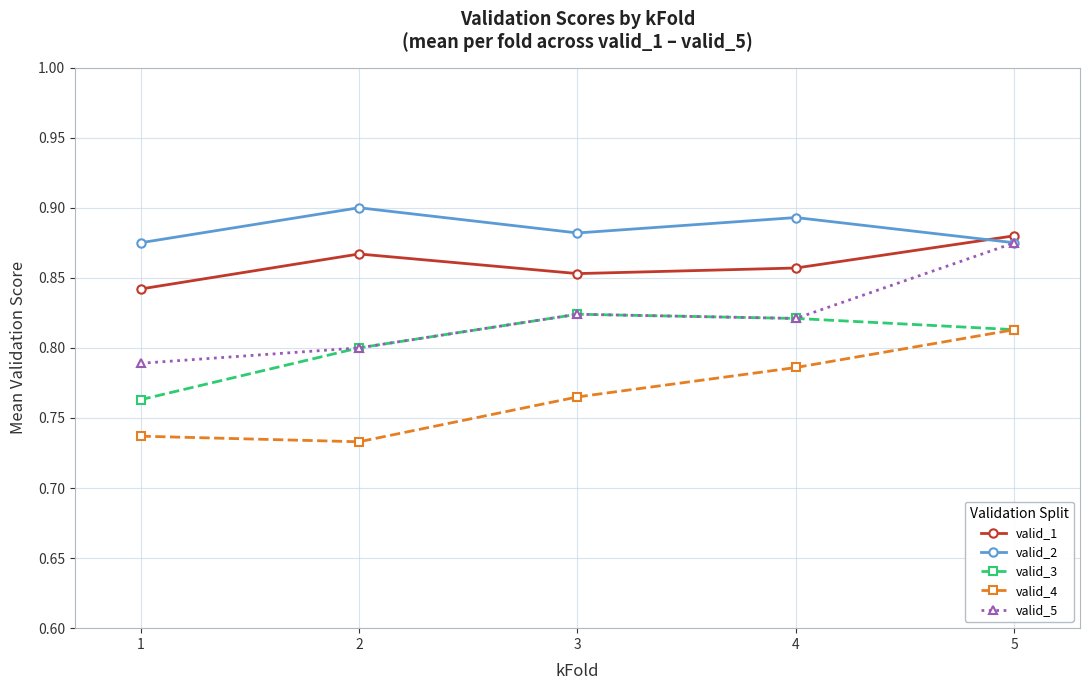

Which series changed the most between 2 and 5?

valid_4